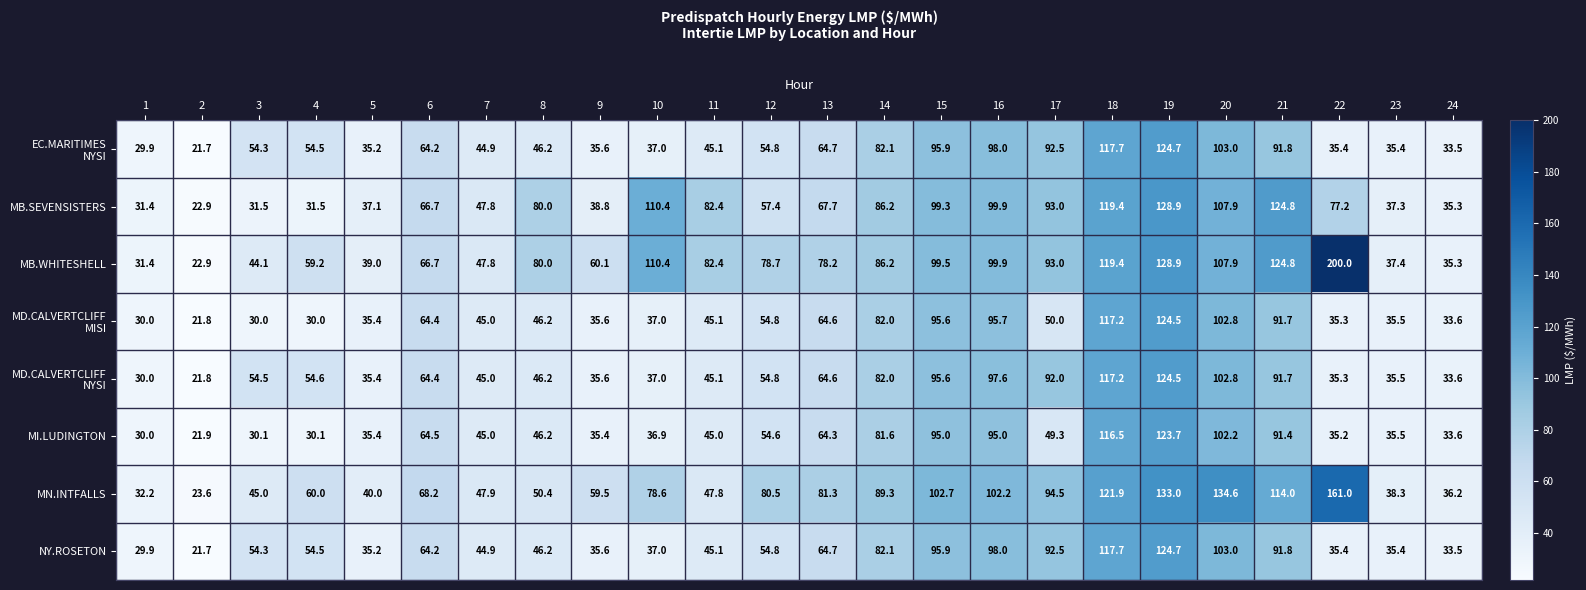

What is the difference between the MB.SEVENSISTERS values at 6 and 7?

18.9